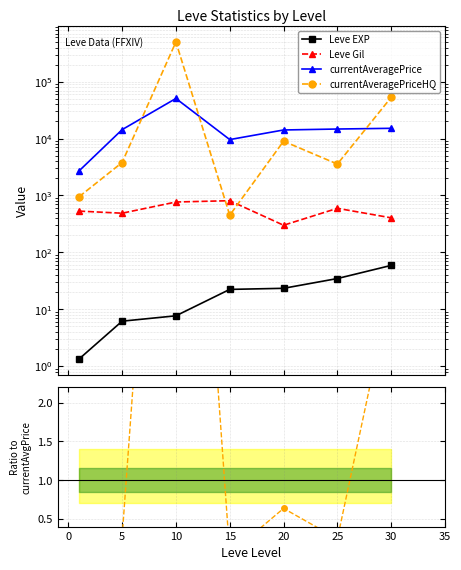

True or false: Leve EXP and currentAveragePriceHQ intersect in this chart.

False